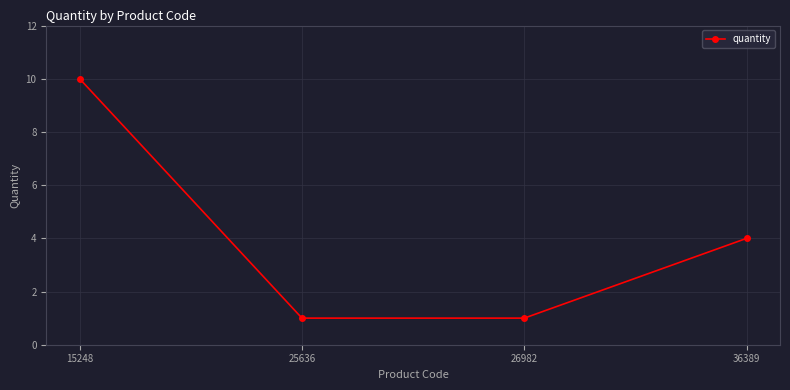

What is the sum of the values at 25636 and 15248?

11